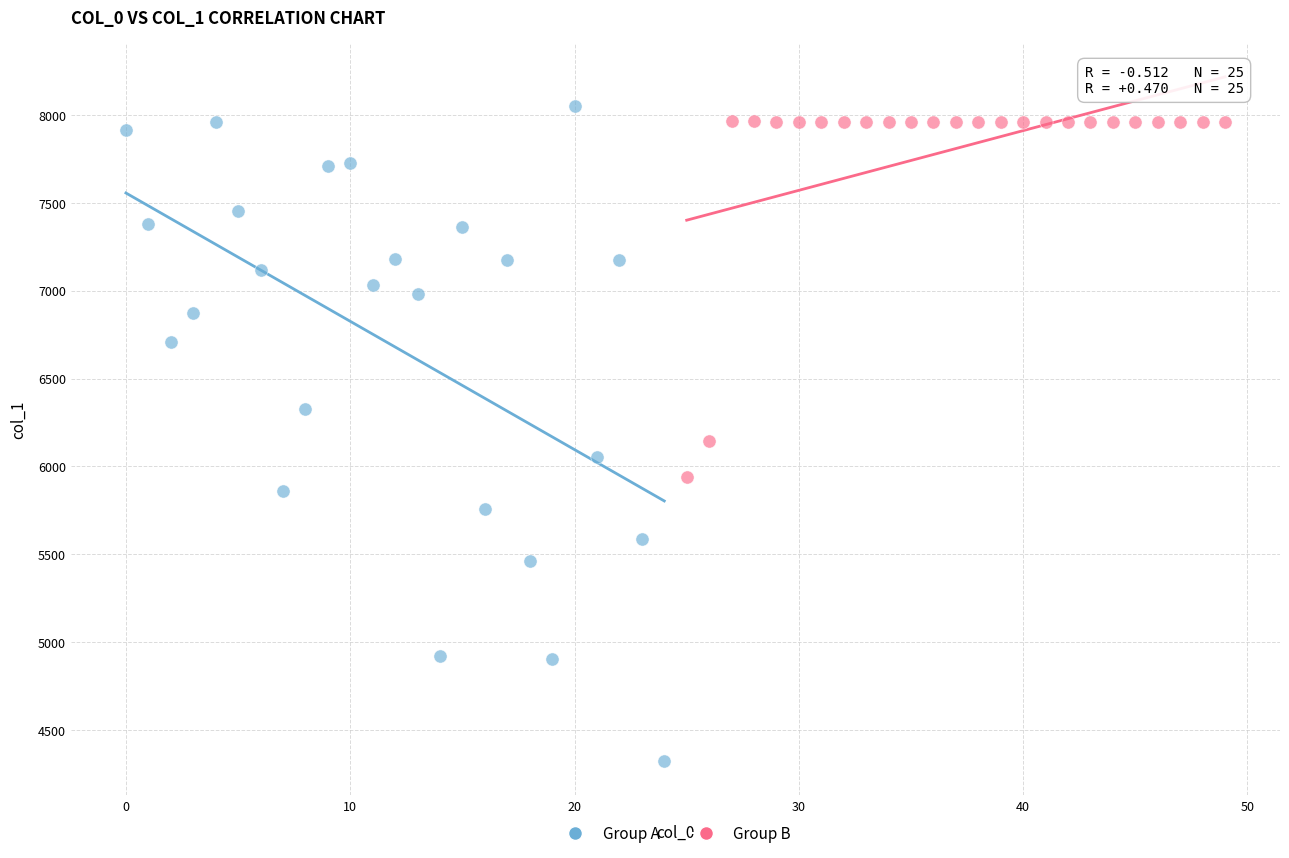

What are all the series names shown in the legend?

Group A, Group B